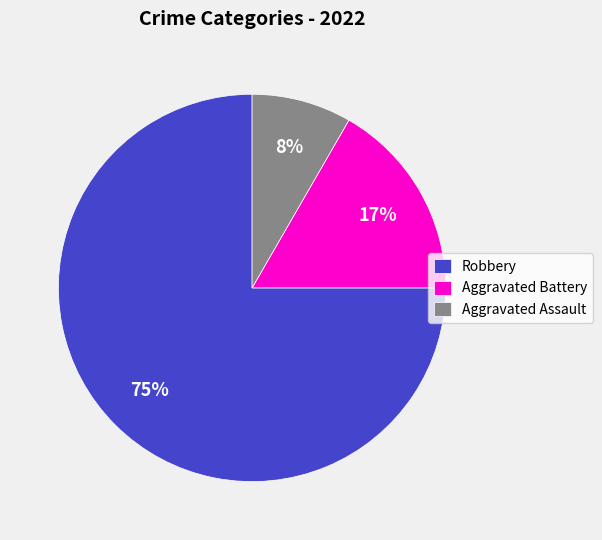

Is the sum of Robbery and Aggravated Assault greater than half?

Yes